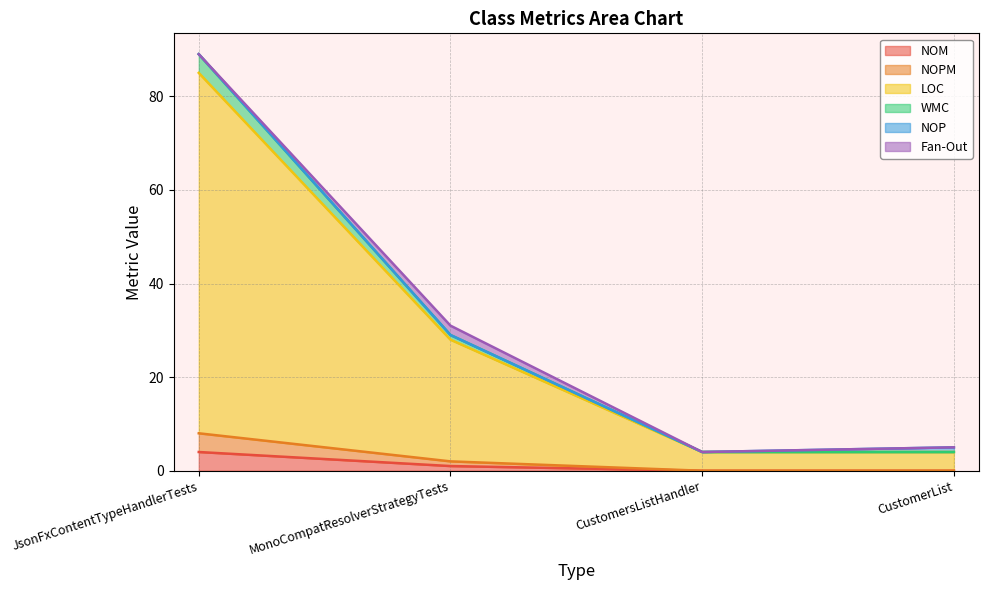

What is the label of the 2nd point from the left?

MonoCompatResolverStrategyTests